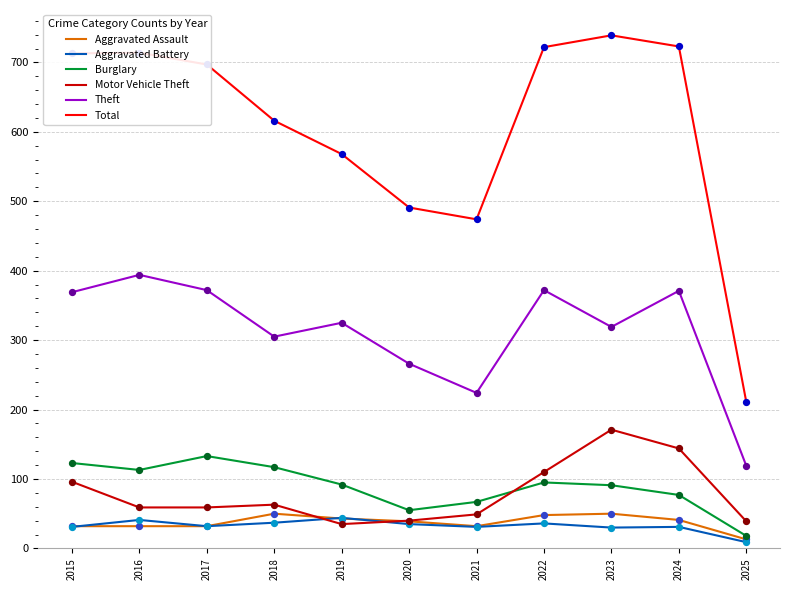

What are all the series names shown in the legend?

Aggravated Assault, Aggravated Battery, Burglary, Motor Vehicle Theft, Theft, Total